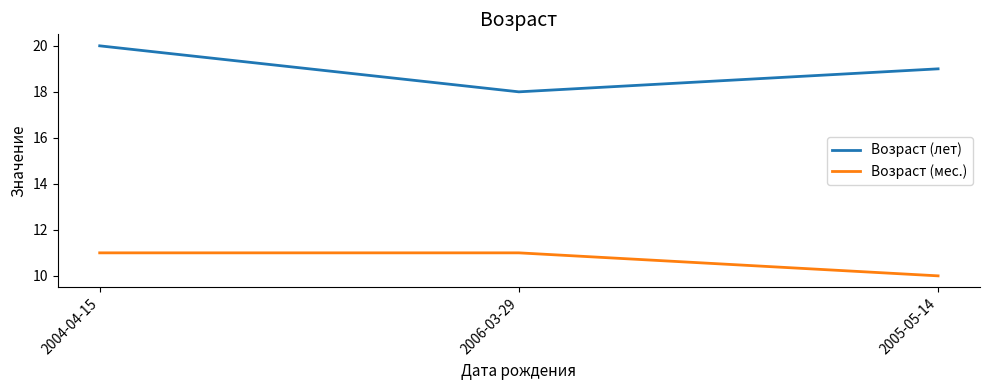

What is the difference between the second highest and minimum values in the Возраст (мес.) series?

1